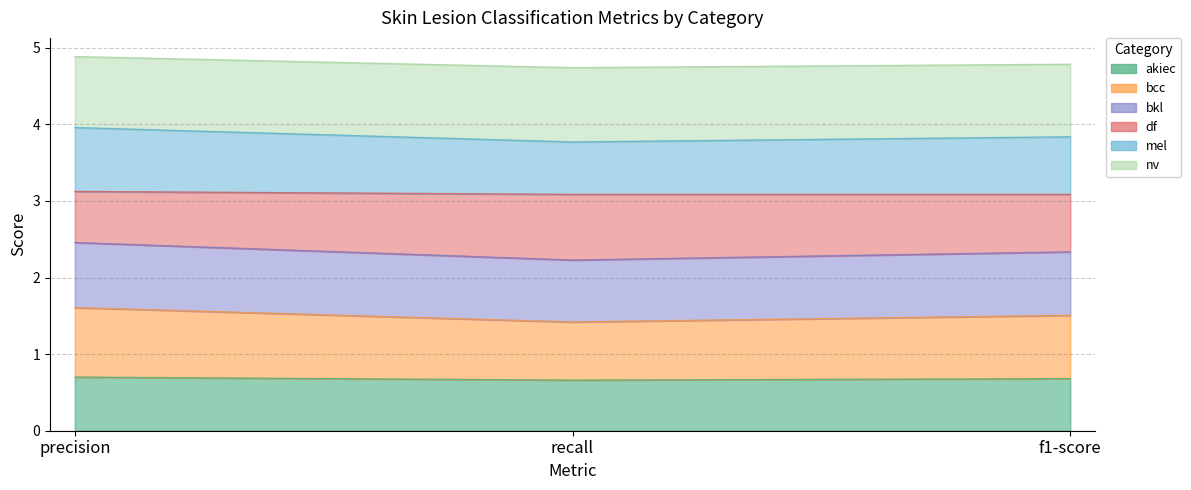

How many bcc values are between 1 and 2?

3